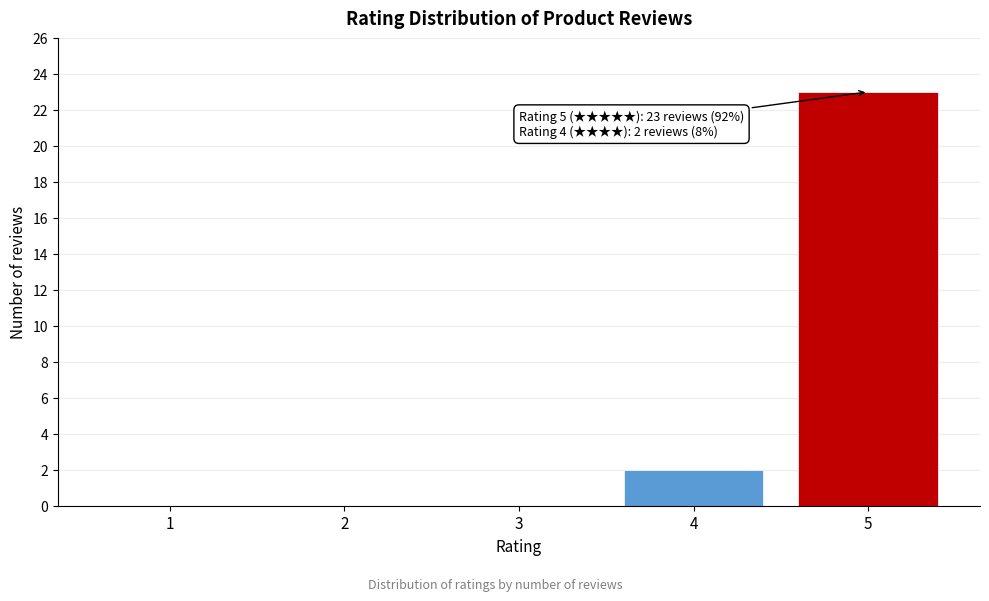

Reading left to right, list all the values displayed in this chart.

1=0	2=0	3=0	4=2	5=23